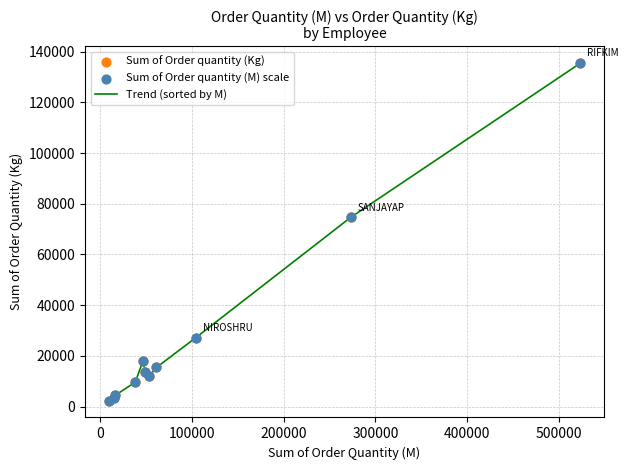

What is the greatest value displayed?

135476.2